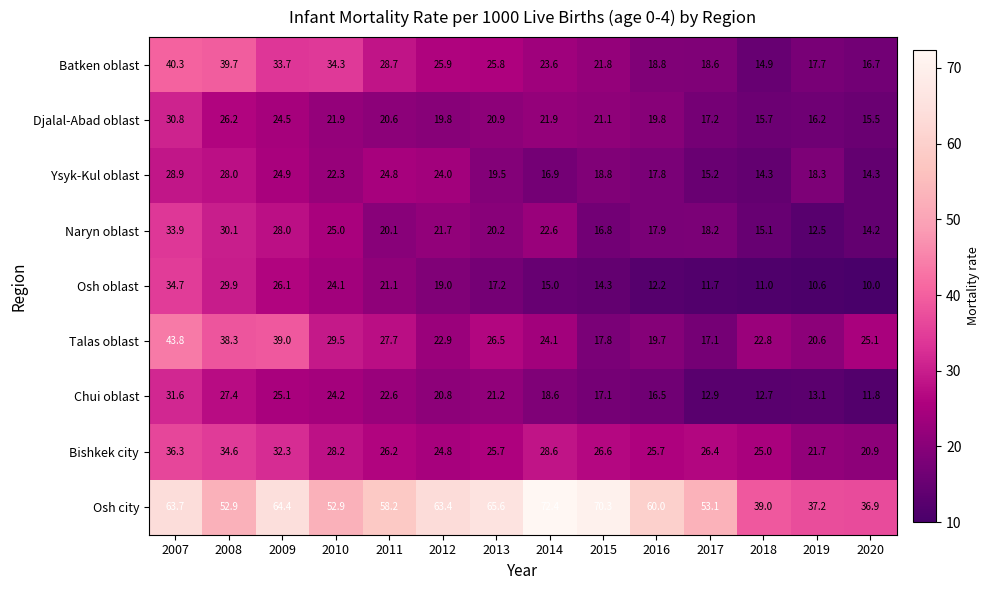

At which category is the sum across all series the highest?

2007